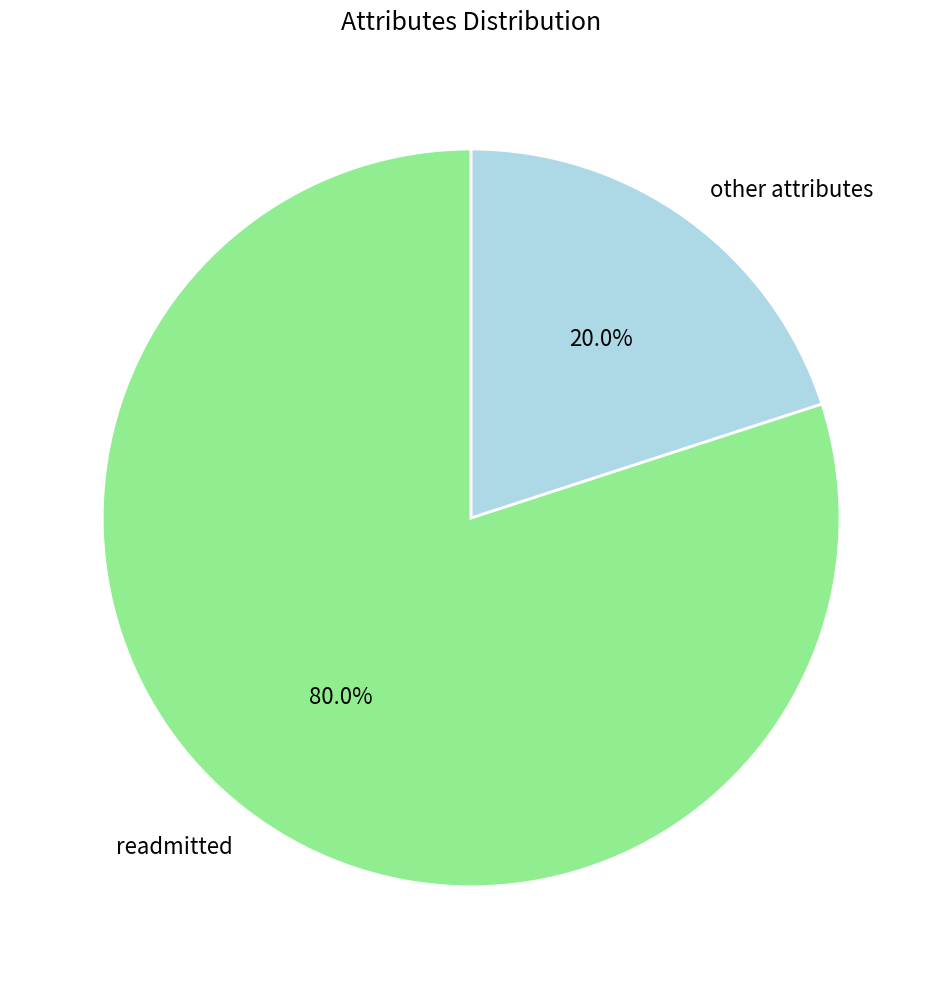

To the nearest percent, what is the difference between the largest and smallest slice percentages?

60%